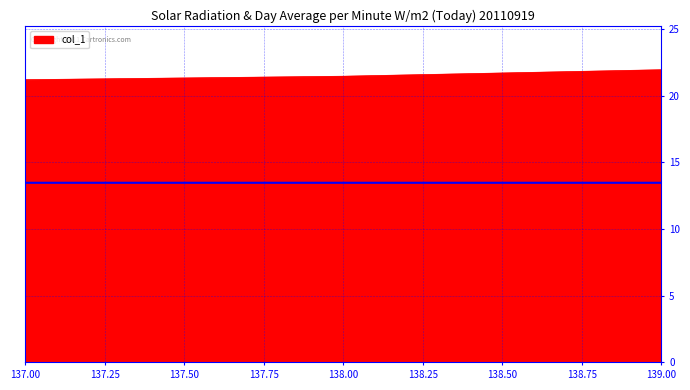

What is the greatest value displayed?

22.0